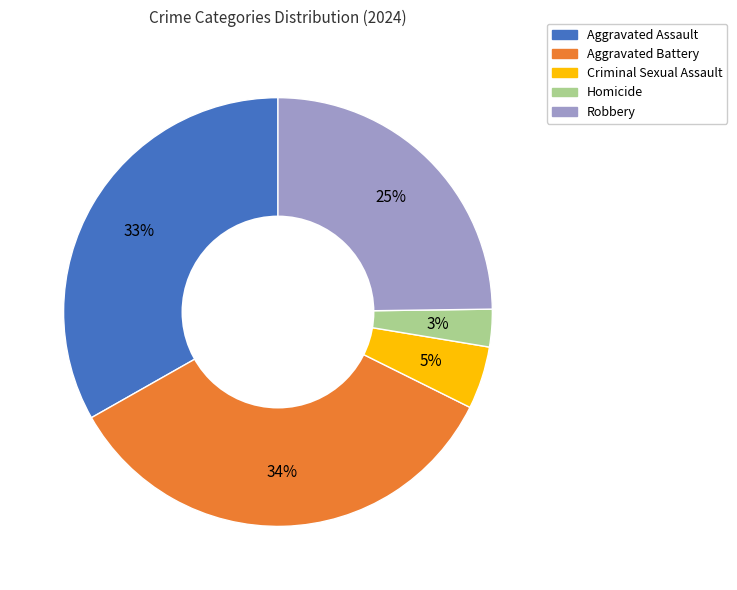

To the nearest percent, what is the difference between the Homicide and Aggravated Assault slice percentages?

30%